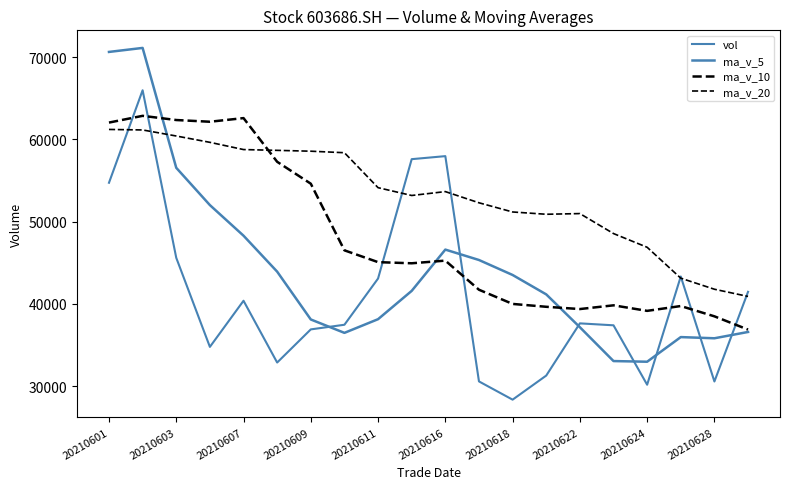

At which label is ma_v_20 closest to 51059?

20210622